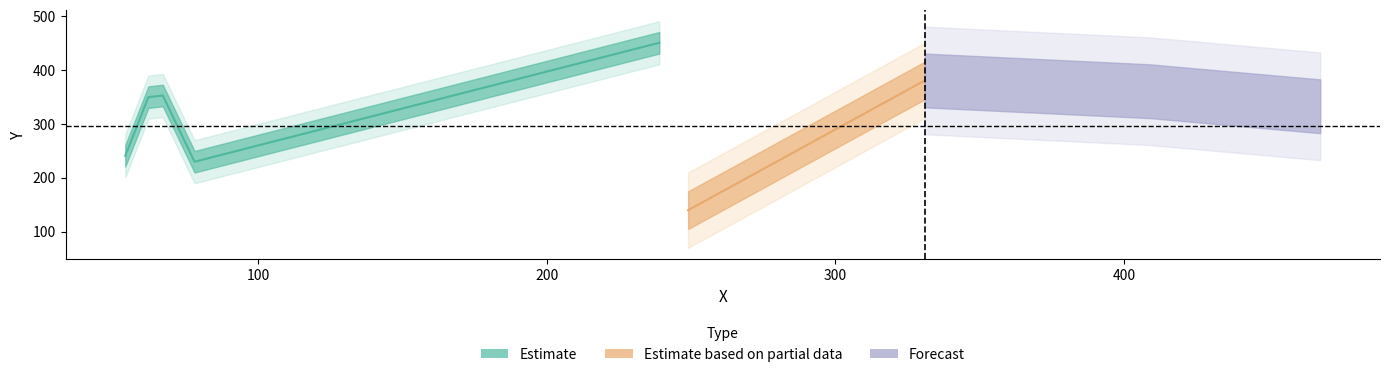

What is the label of the 1st point from the right?

239